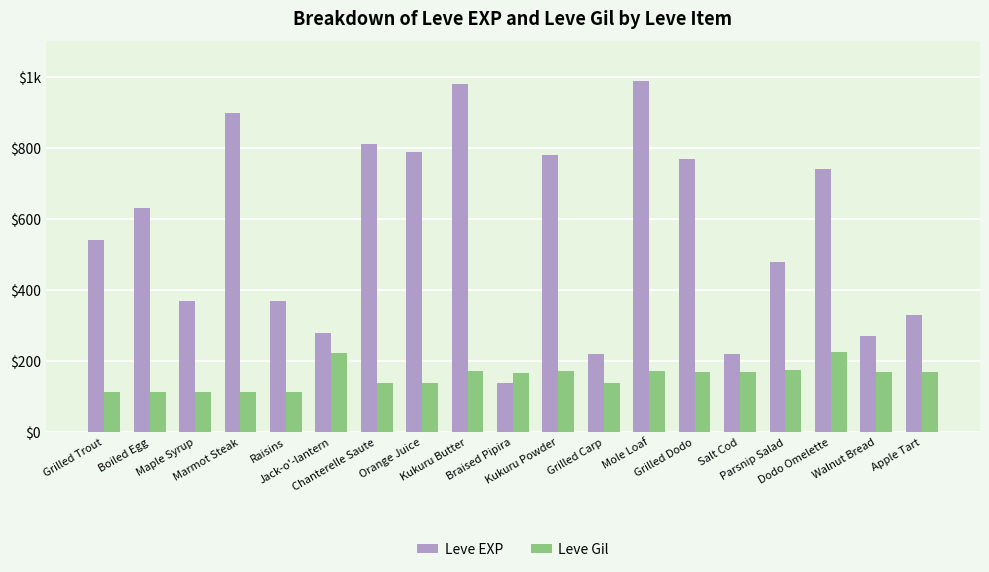

What are all the series names shown in the legend?

Leve EXP, Leve Gil